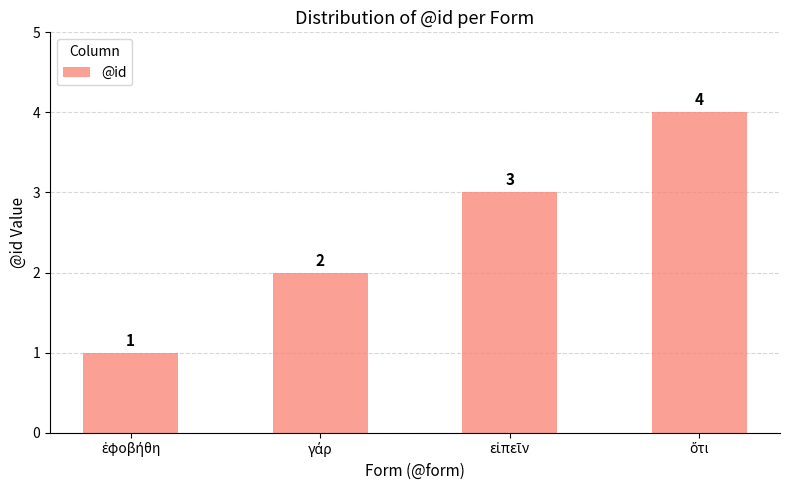

How many values are below 3?

2